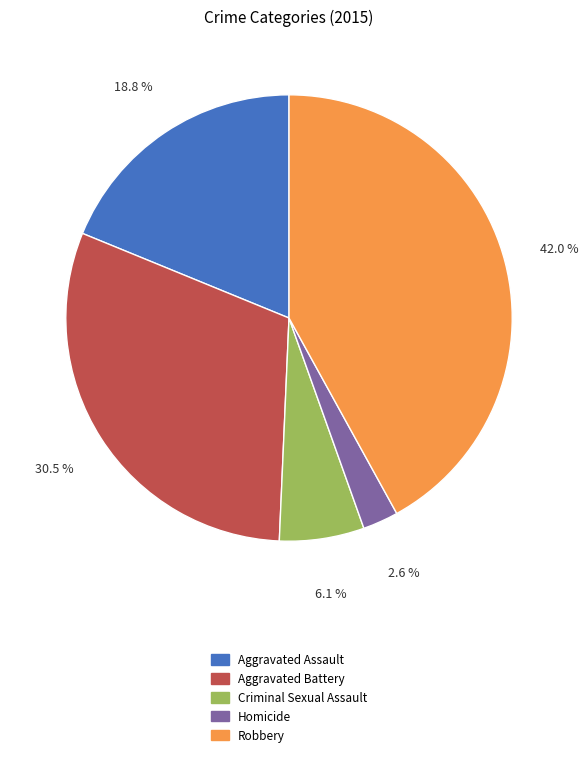

How many slices are in this pie chart?

5